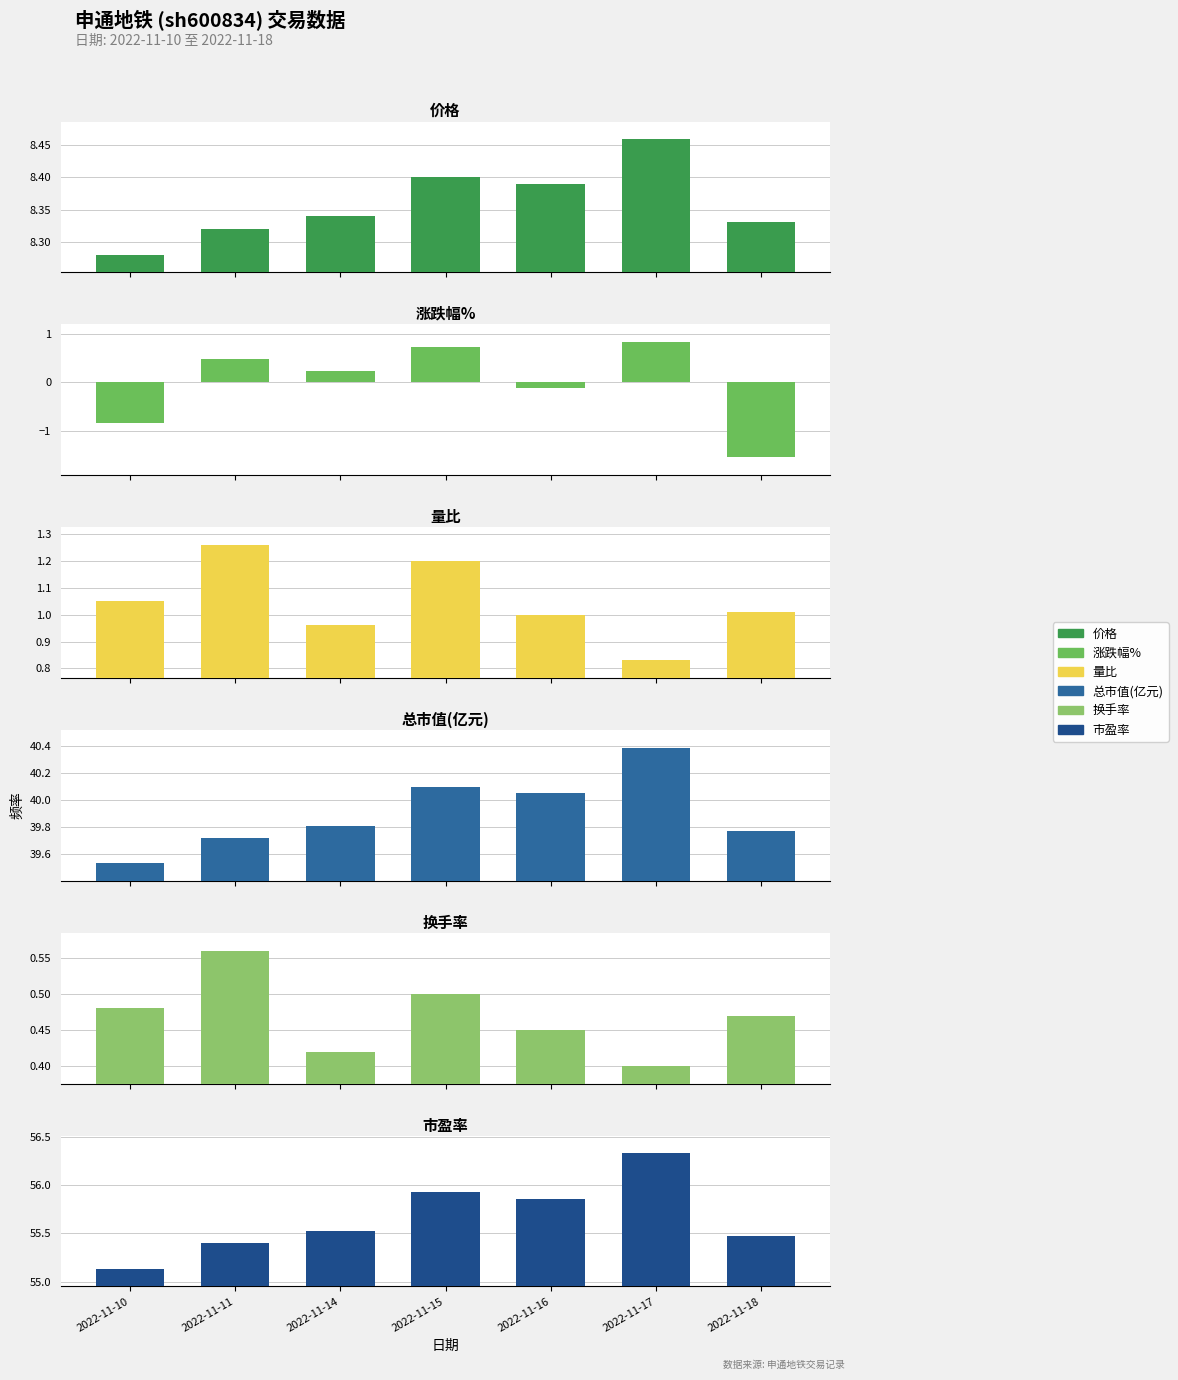

How many data points does each series have?

7